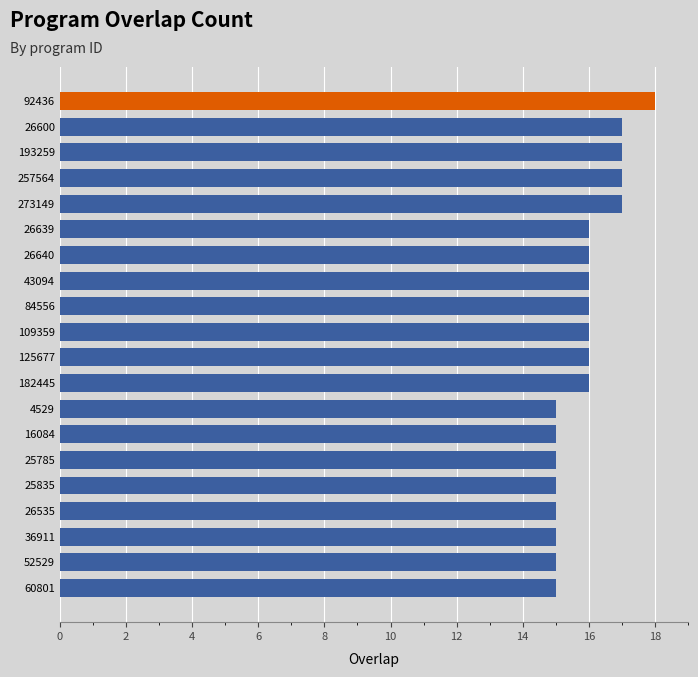

How many bars are there in total?

20